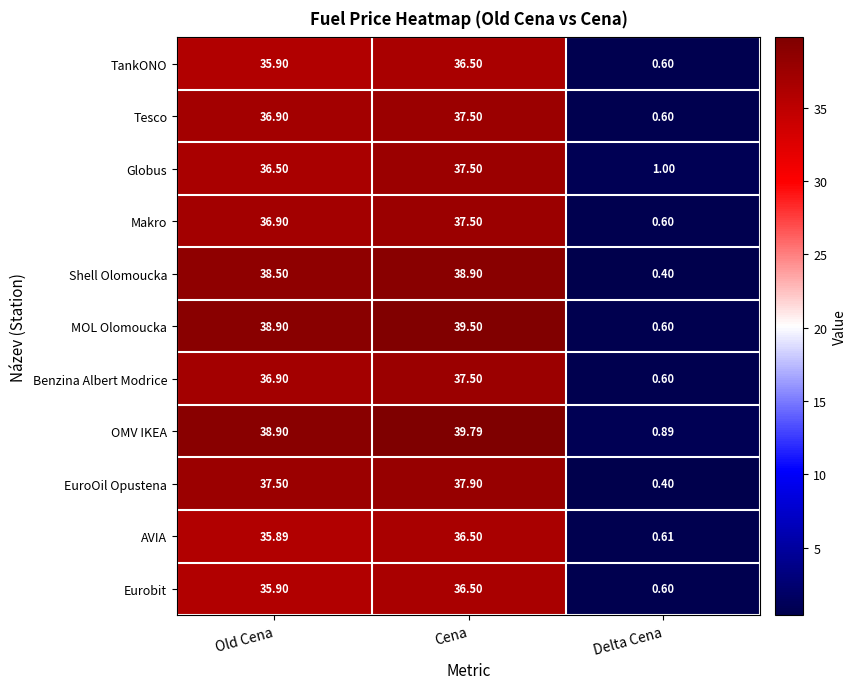

Where does the Makro series first go above 36?

Old Cena